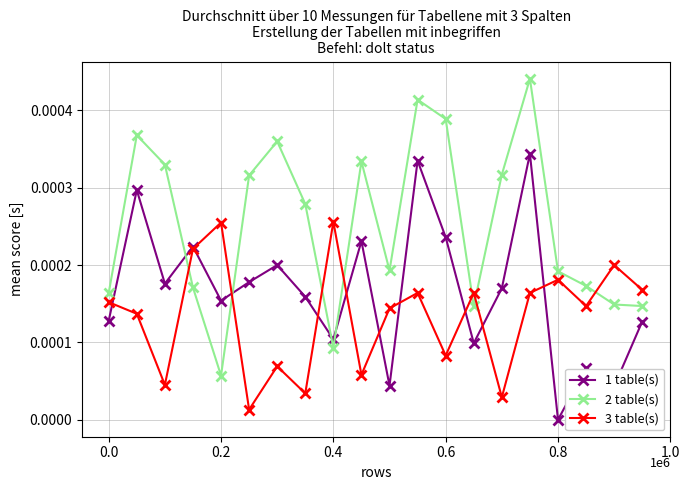

Which series has the widest spread of values?

2 table(s)